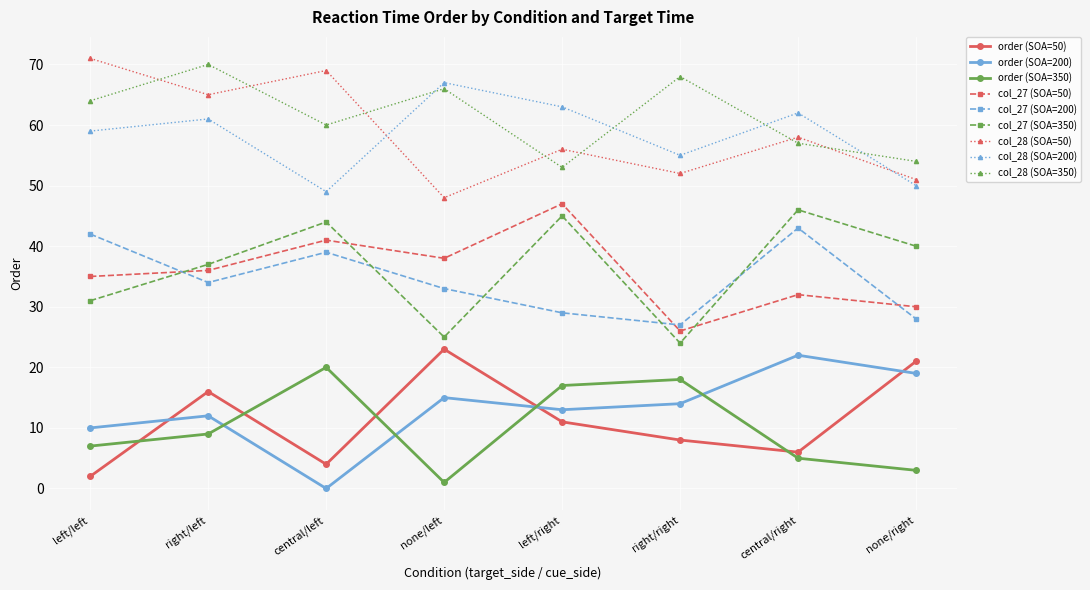

True or false: col_27 (SOA=350) and col_28 (SOA=50) intersect in this chart.

False